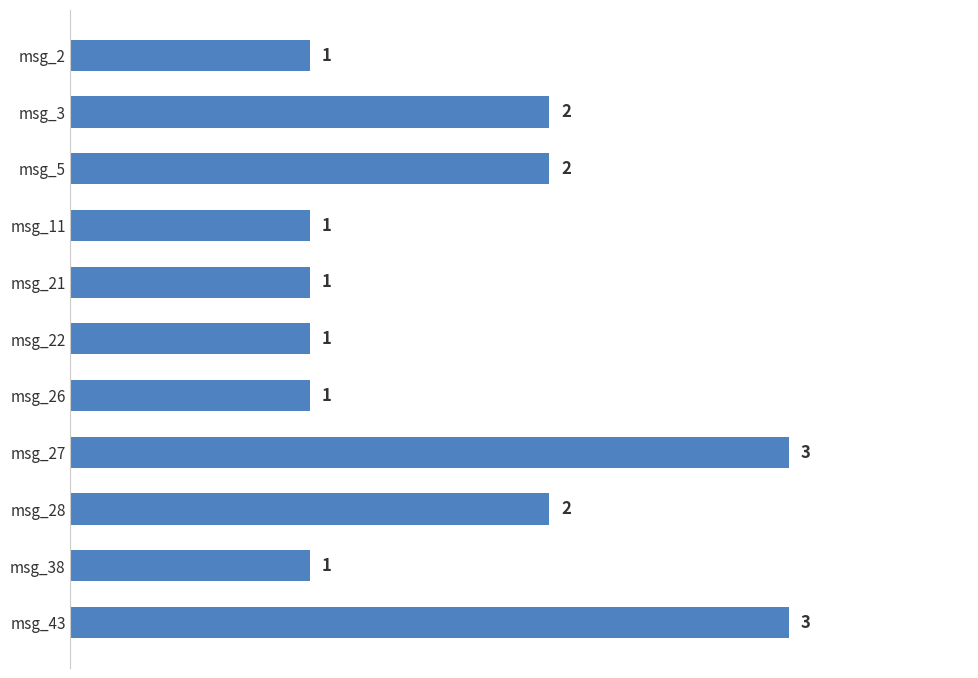

How many values are between 1 and 2?

9